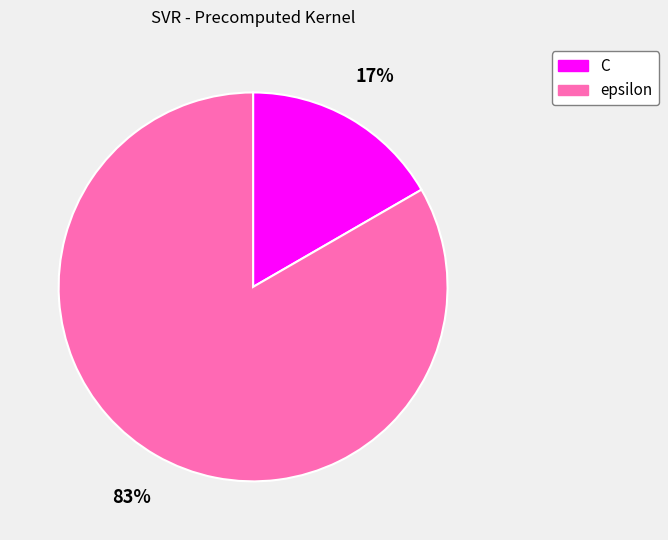

The epsilon slice represents 70% of the pie. True or false?

False